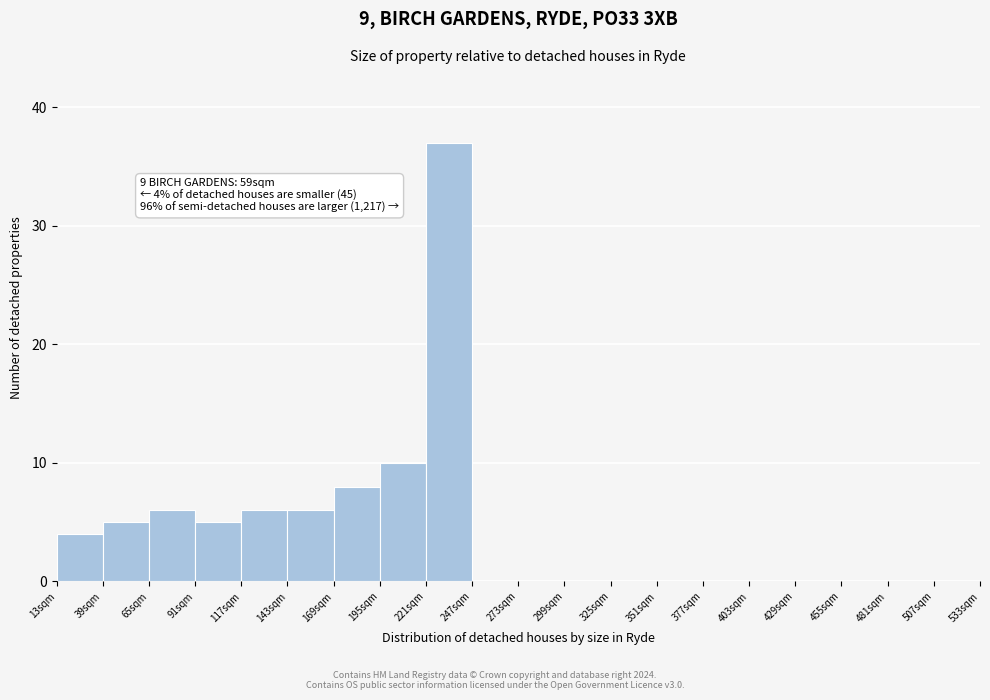

Which range on the x-axis has the tallest bar?

221 to 247